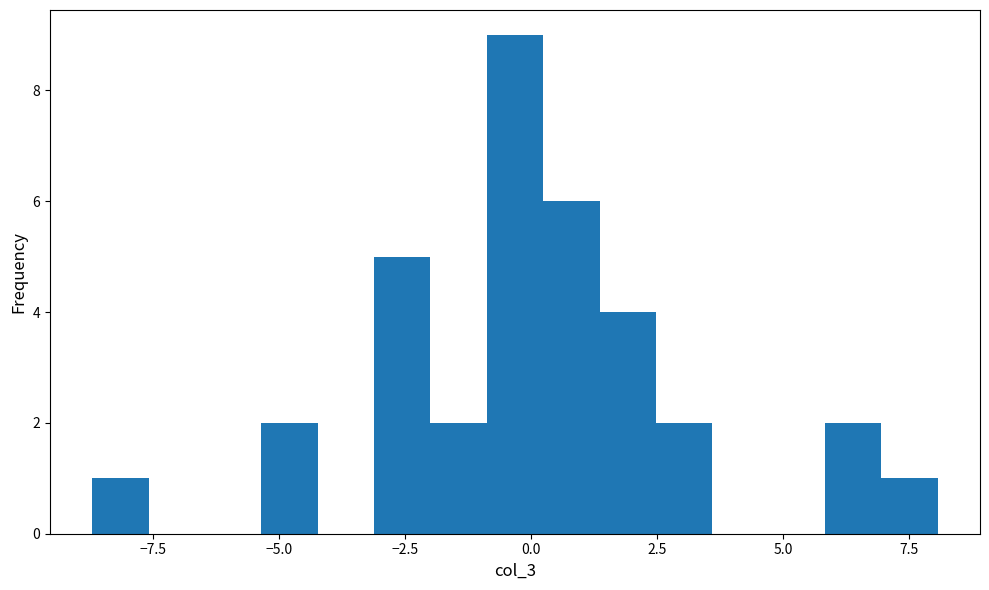

Read against the x-axis, roughly where is the centre of the tallest bar?

-0.5